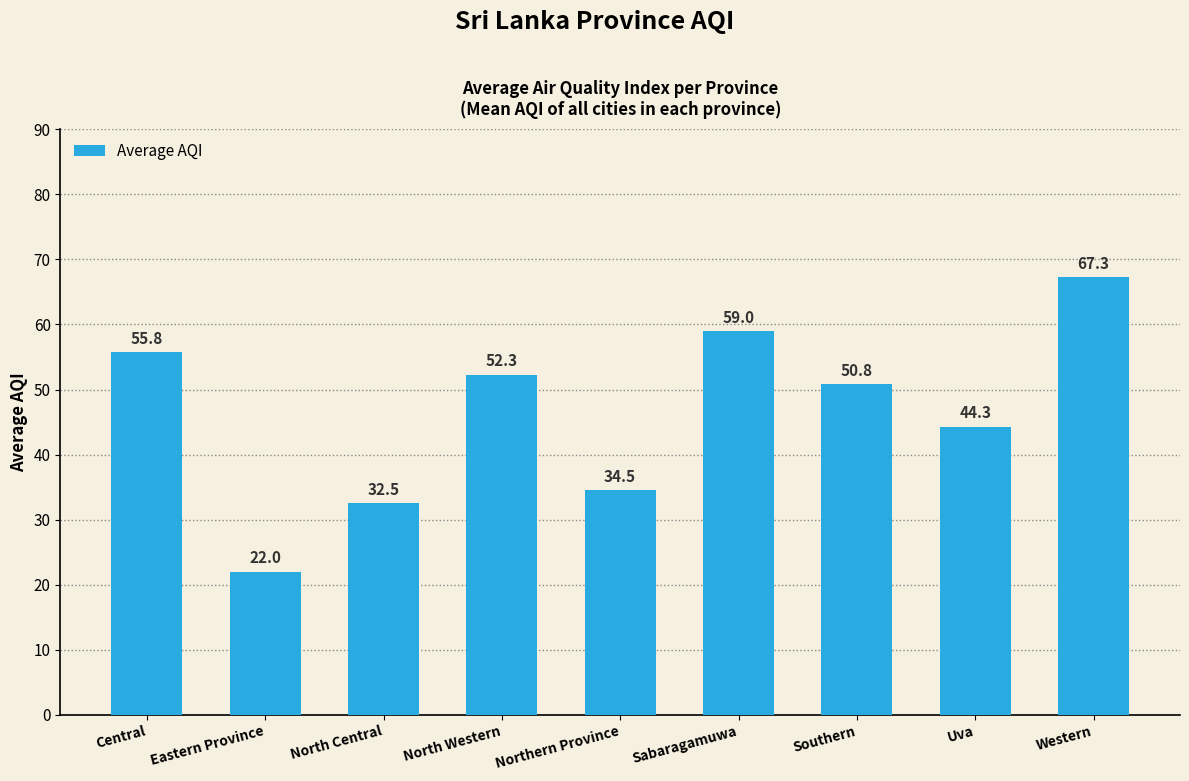

List the labels in order of value, largest first.

Western, Sabaragamuwa, Central, North Western, Southern, Uva, Northern Province, North Central, Eastern Province